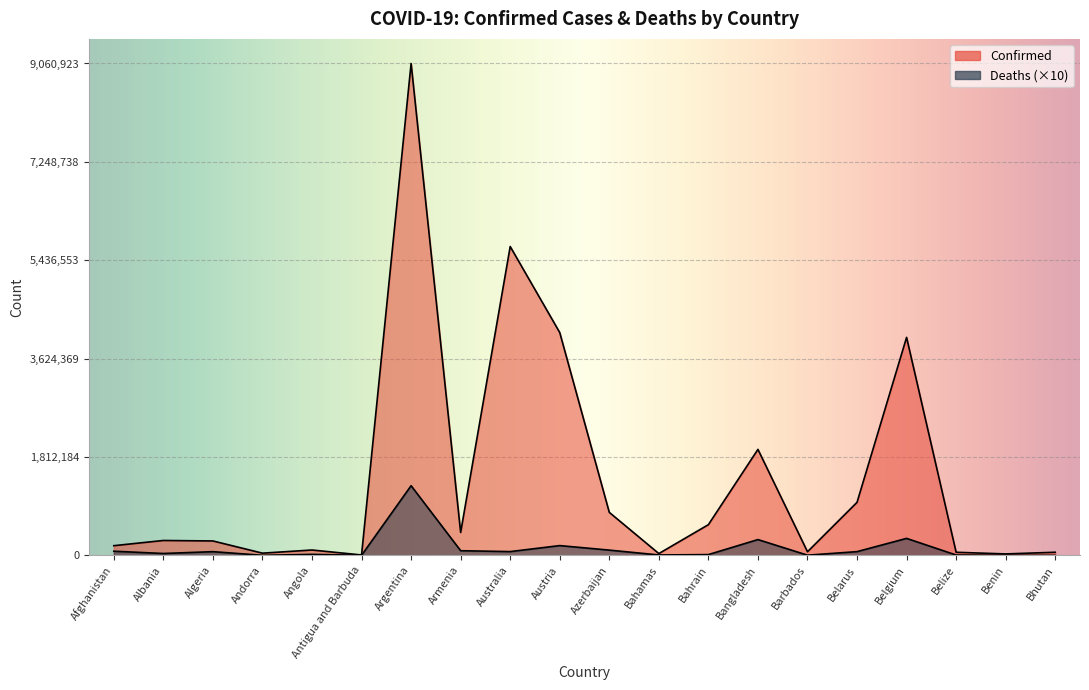

How many data points in Confirmed are above 274791?

9